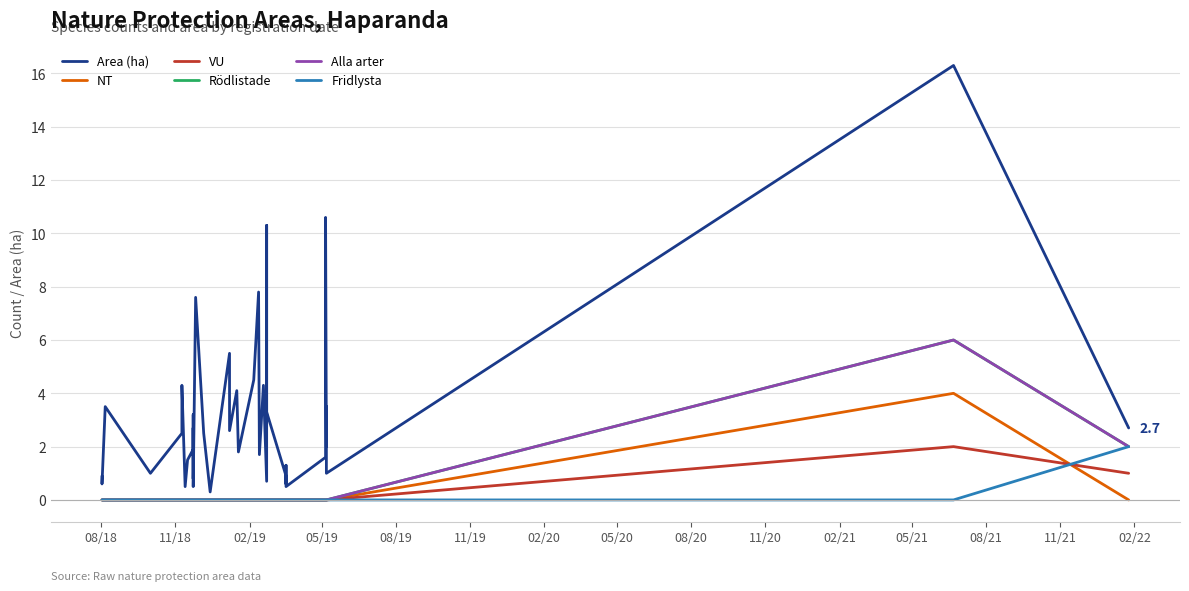

True or false: NT has more than 2 points higher than both neighbors.

False